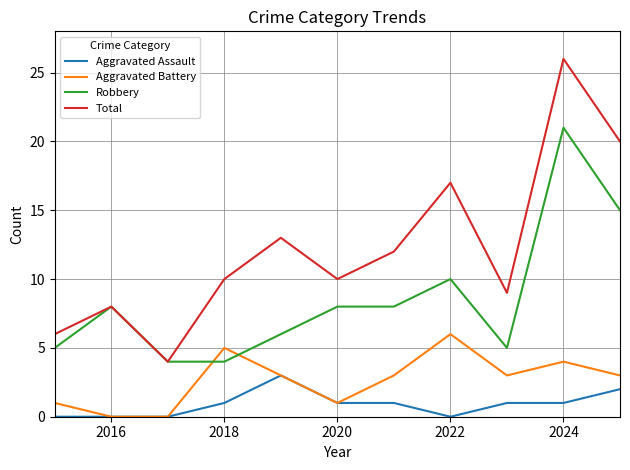

Which series has the largest range (max minus min)?

Total